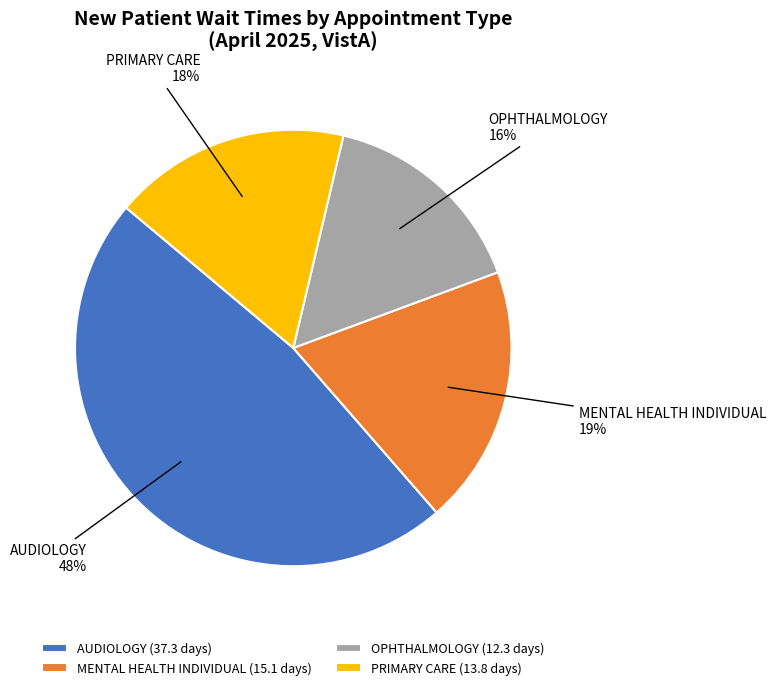

To the nearest percent, what is the combined percentage of PRIMARY CARE and AUDIOLOGY?

65%